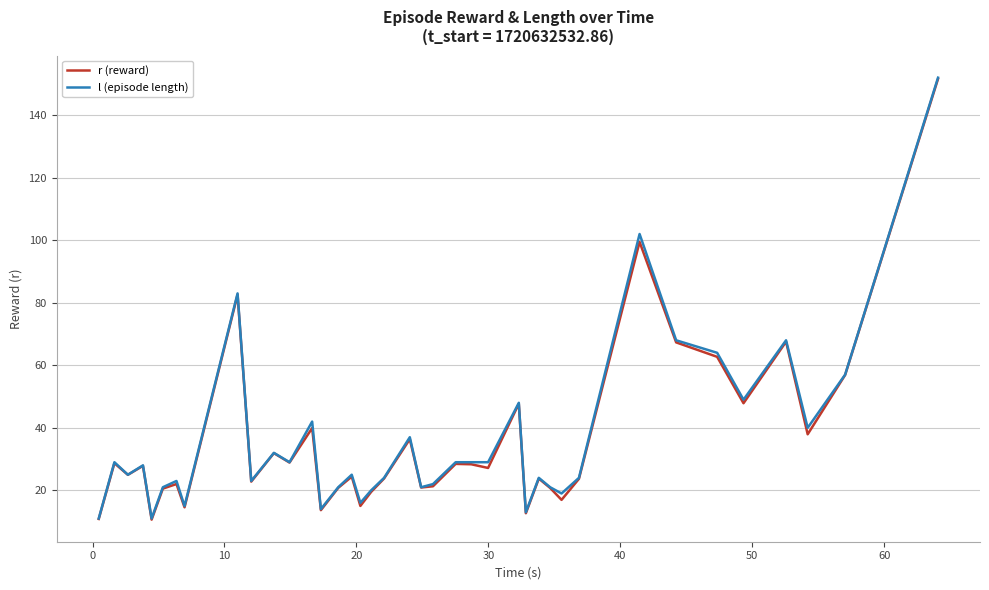

Which series has the largest range (max minus min)?

l (episode length)